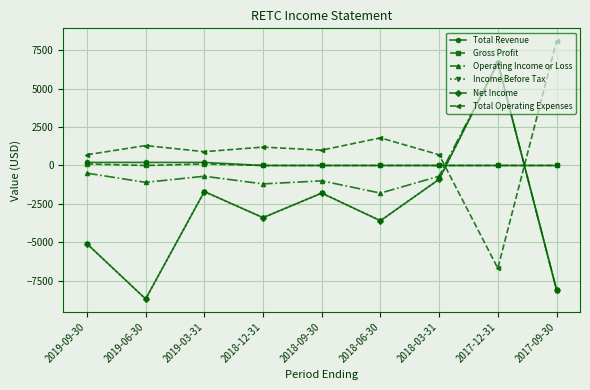

What is the spread (max minus min) of values at 2019-09-30?

5800